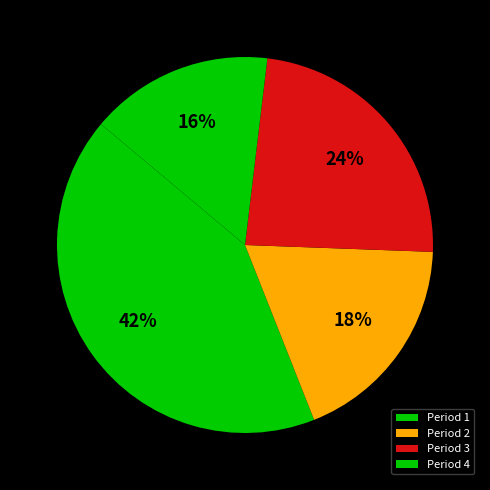

Does Period 1 account for over 50% of the chart?

No